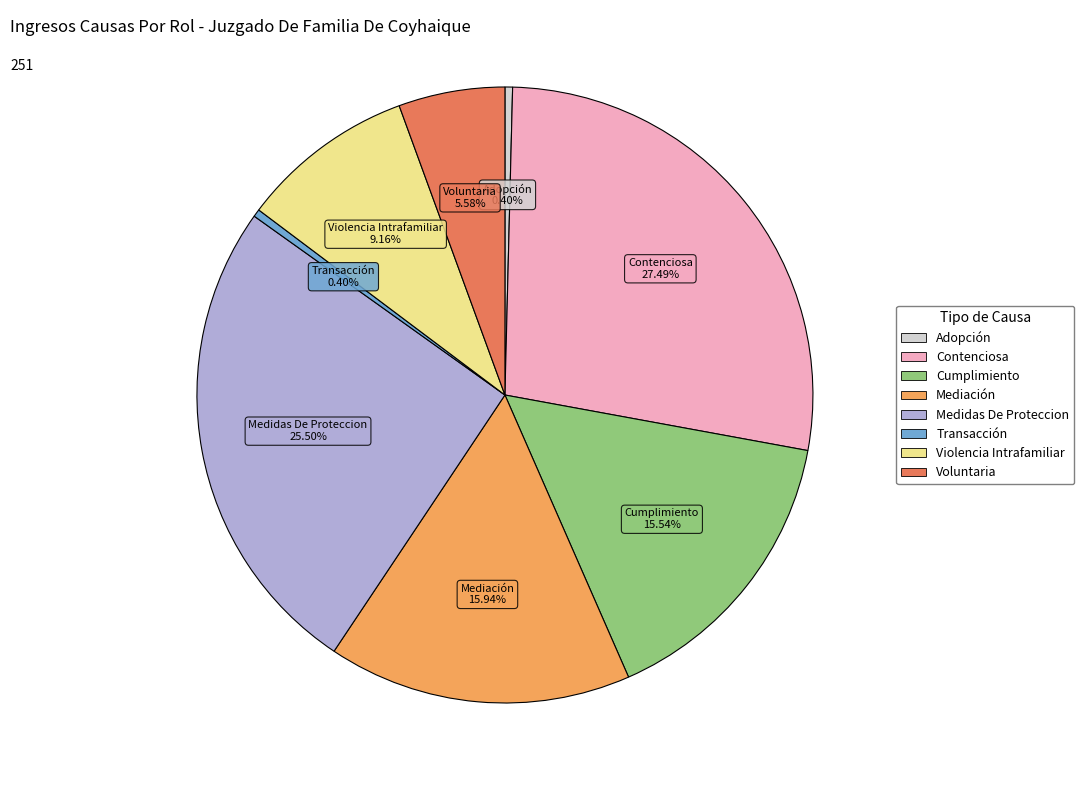

Which category has the biggest portion of the pie?

Contenciosa